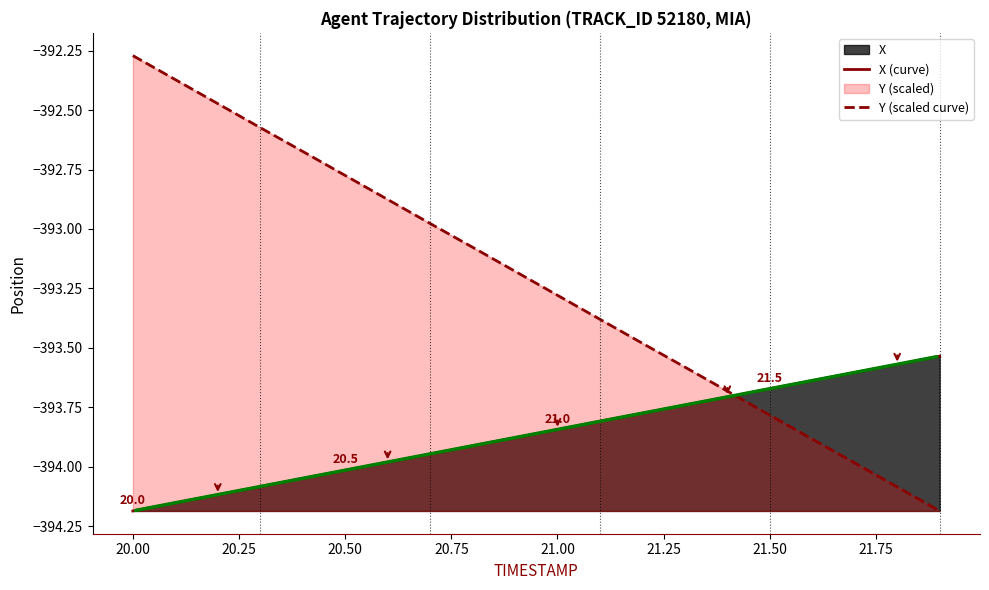

At which label does Y (scaled curve) first exceed -393?

20.00